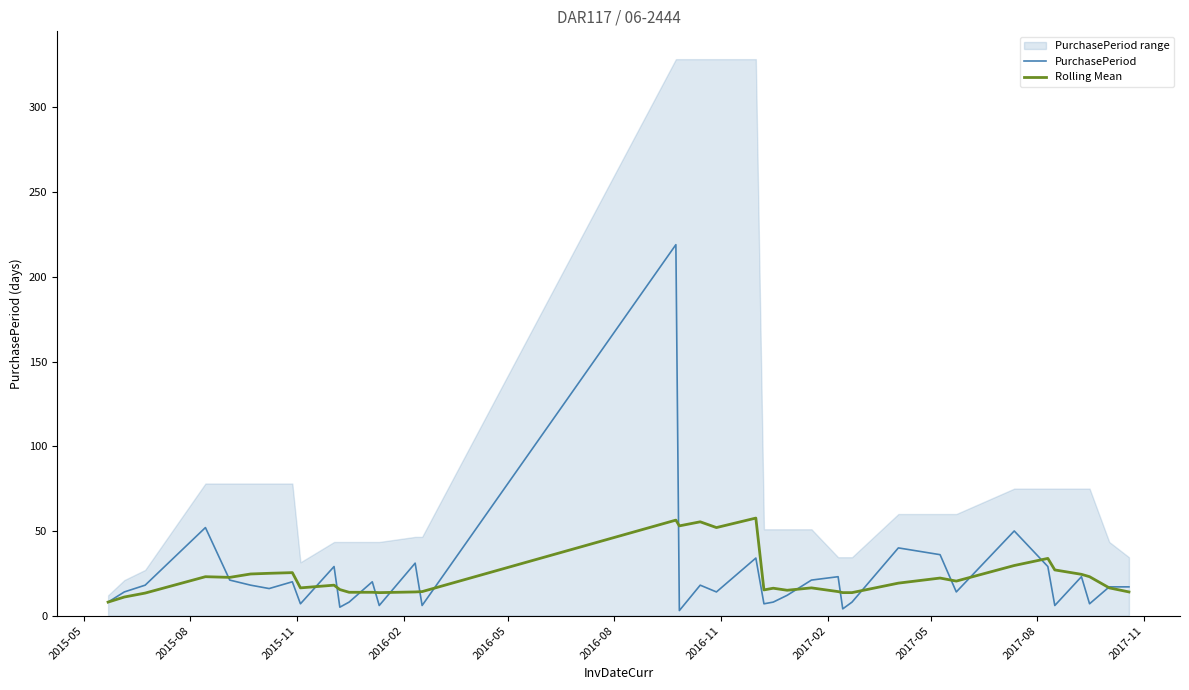

What is the maximum value for PurchasePeriod?

219.0